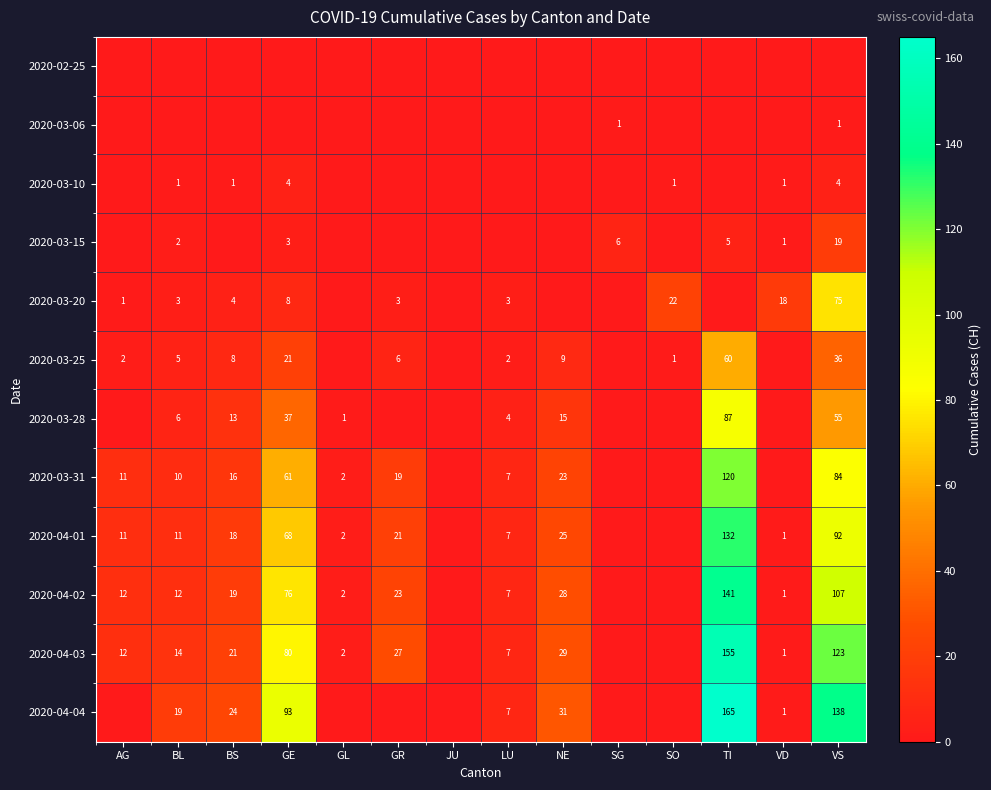

The 2020-03-28 series shows 37 at GE. True or false?

True